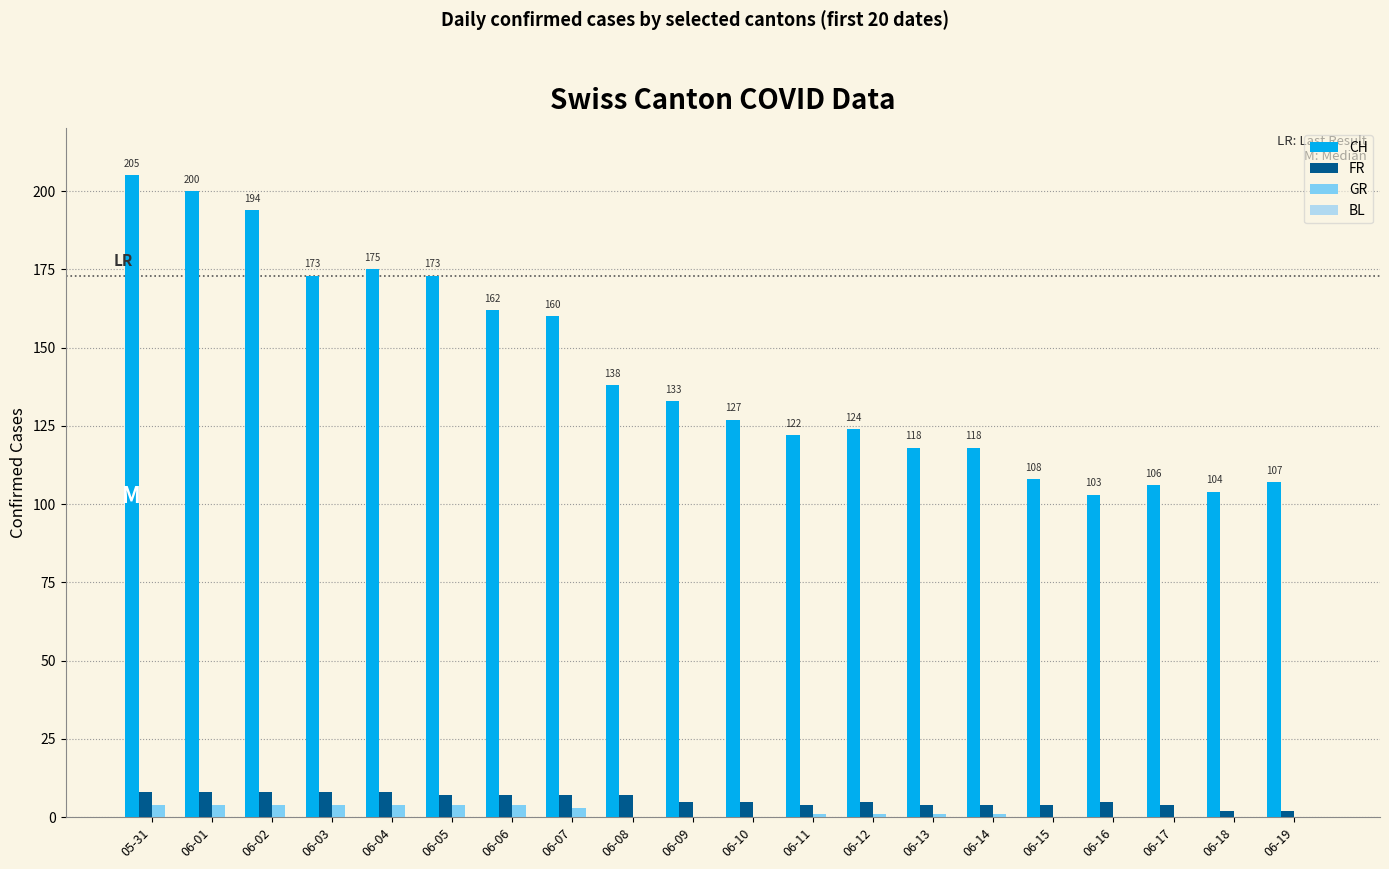

Which series changed the most between 05-31 and 06-03?

CH